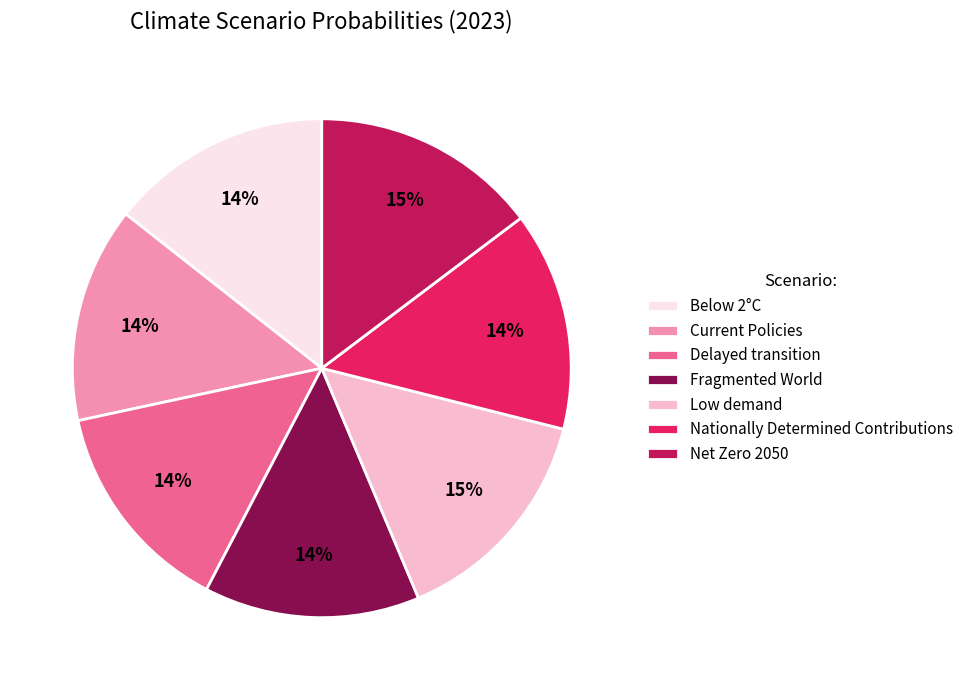

Count the number of slices in the pie.

7